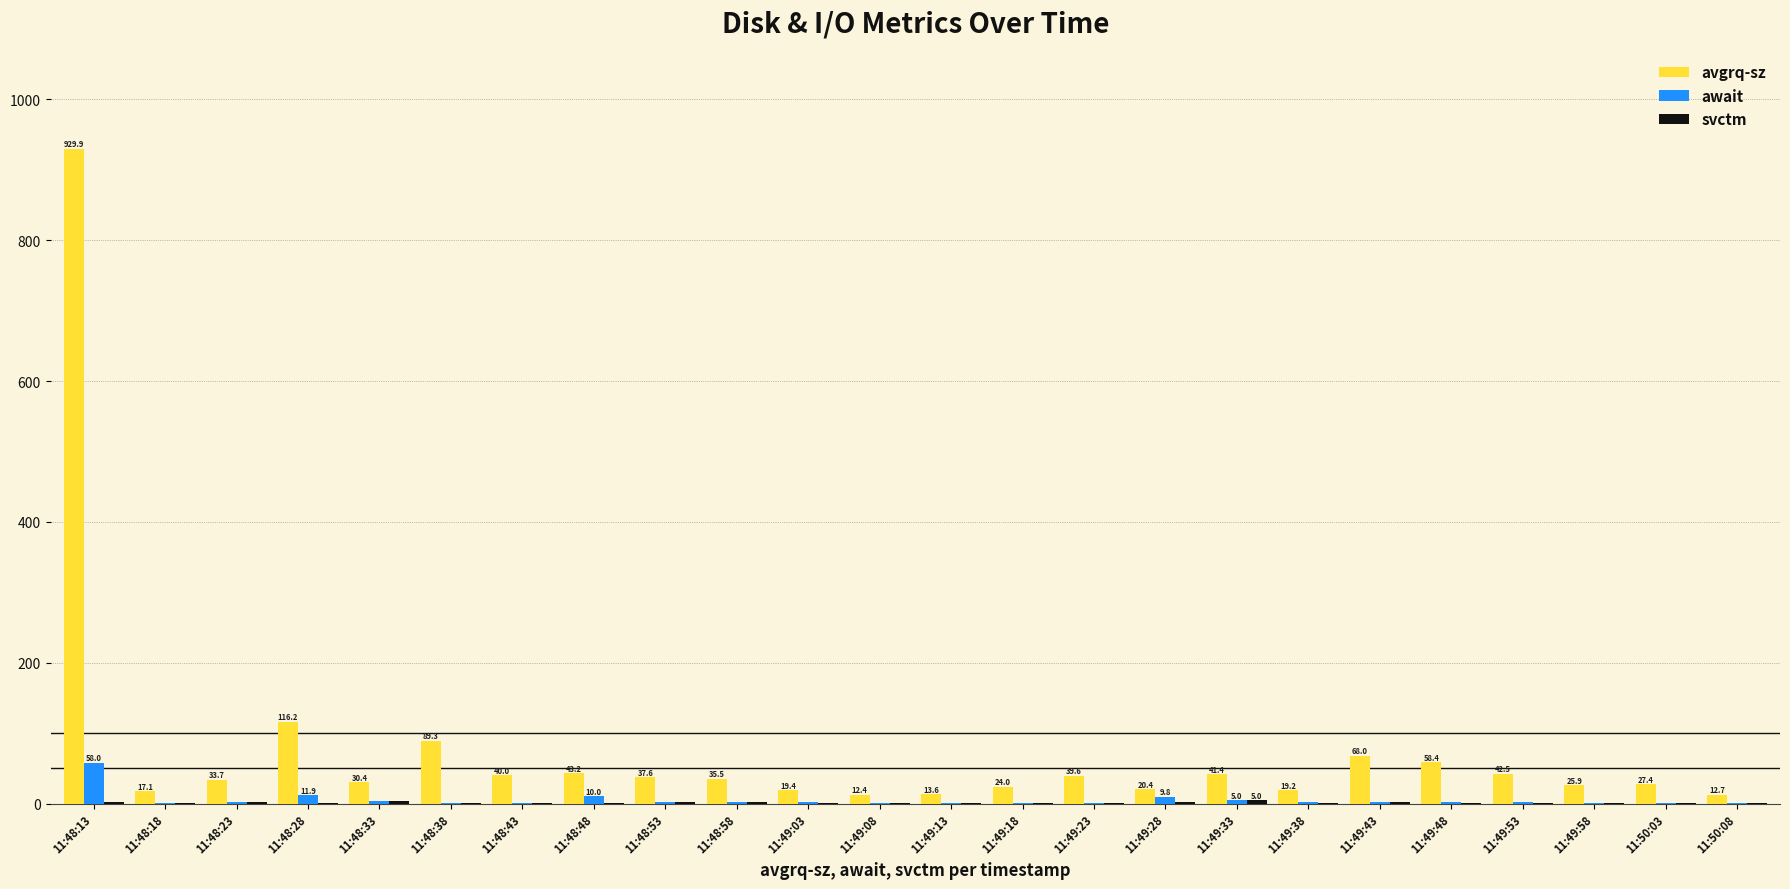

How many distinct data groups are displayed?

3